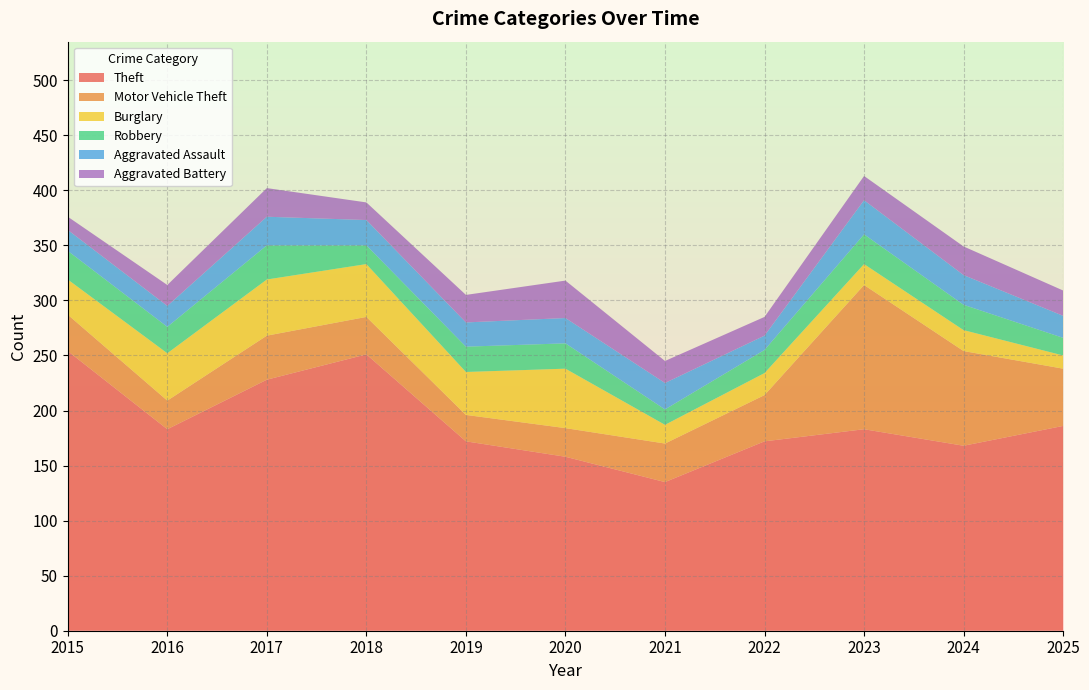

Reading right to left, extract all data points from this chart.

Theft: 186	168	183	172	135	158	172	251	228	183	254
Motor Vehicle Theft: 52	86	131	42	35	26	24	34	40	26	33
Burglary: 12	19	19	20	17	54	39	48	51	43	32
Robbery: 16	23	27	21	14	23	23	17	31	24	26
Aggravated Assault: 20	27	31	13	24	23	22	23	26	19	19
Aggravated Battery: 23	26	22	17	20	34	25	16	26	19	12